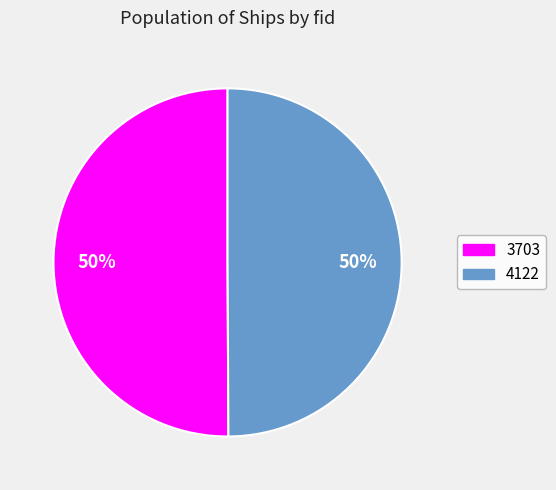

To the nearest percent, what percentage of the pie is 4122?

50%